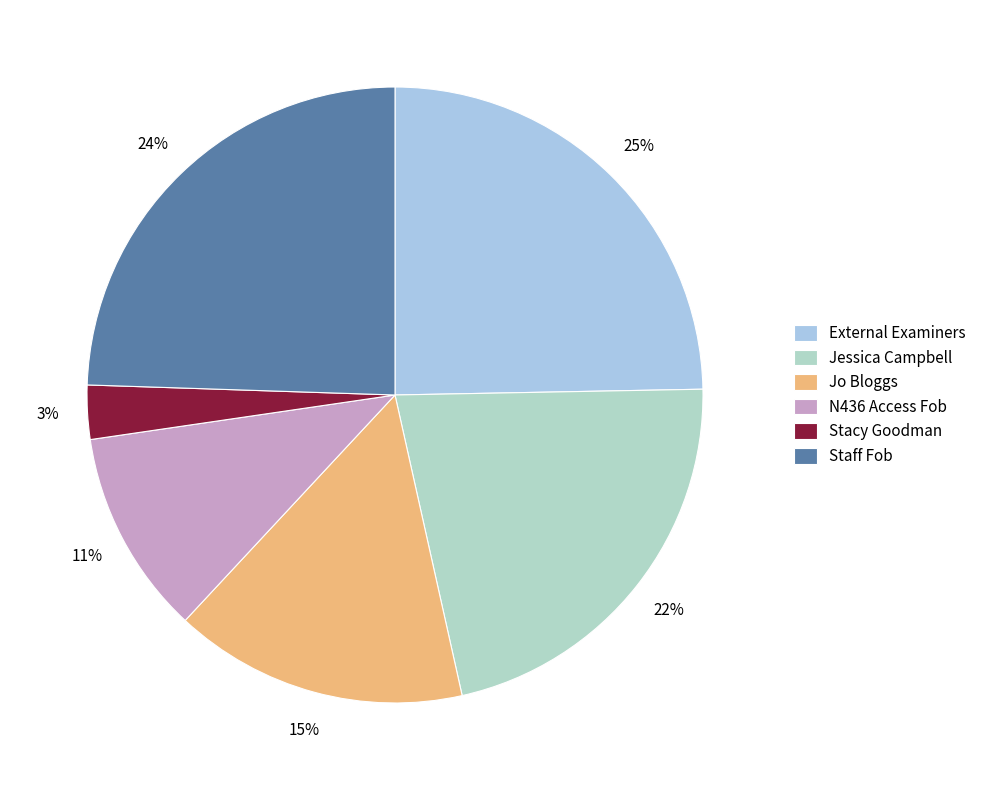

Combined, do Jessica Campbell and Staff Fob account for over 50%?

No